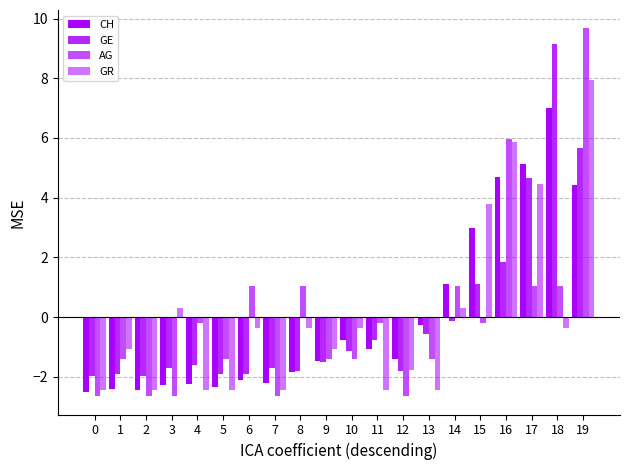

What is the highest value of the AG series?

9.7